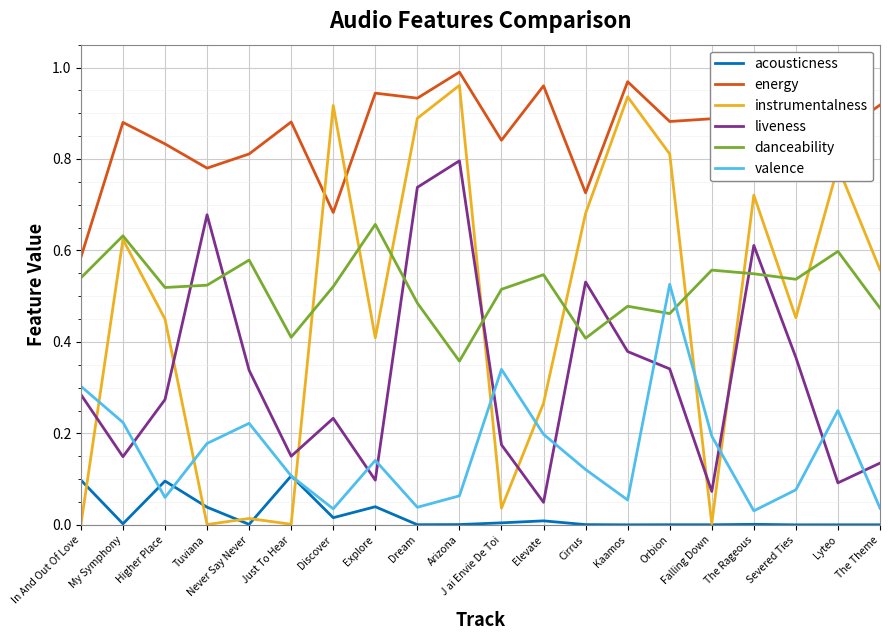

What is the total value across all series at Never Say Never?

2.0